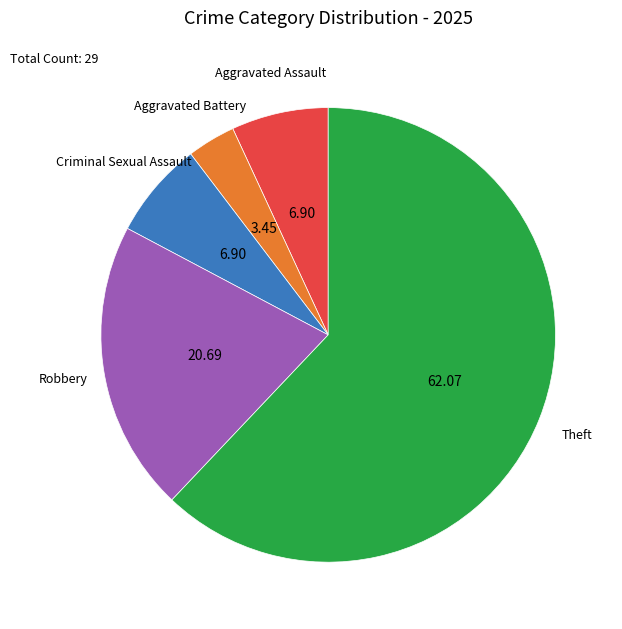

Is there a majority slice in this chart?

Yes